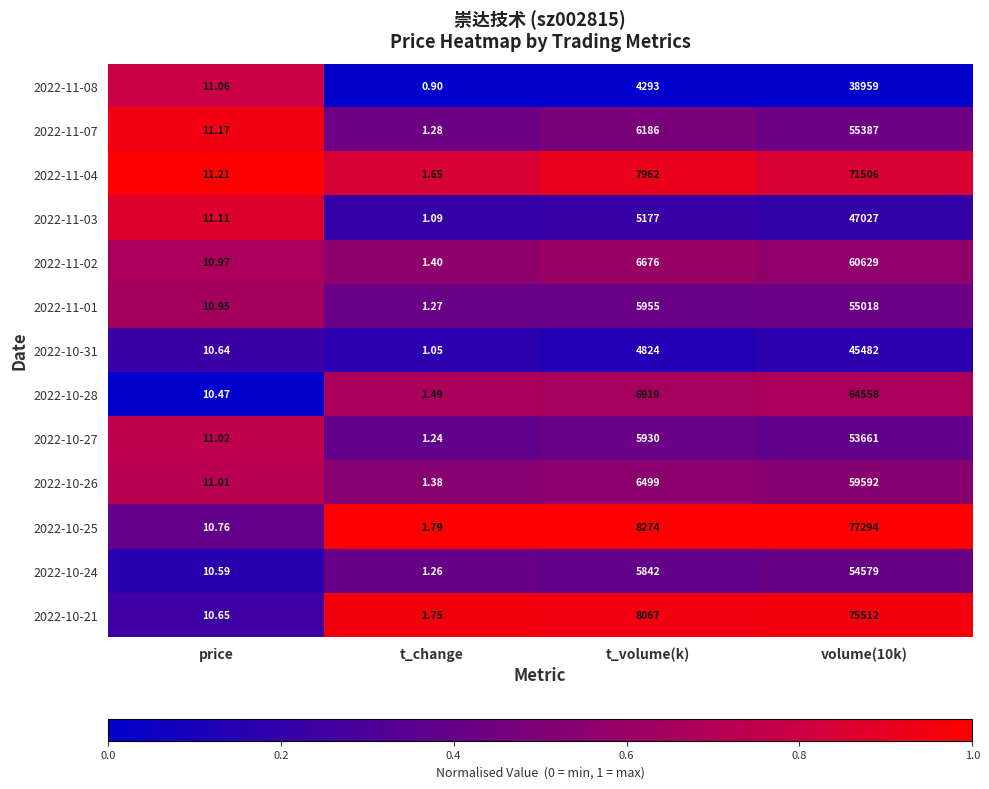

Which category has the lowest value in the 2022-10-25 series?

t_change